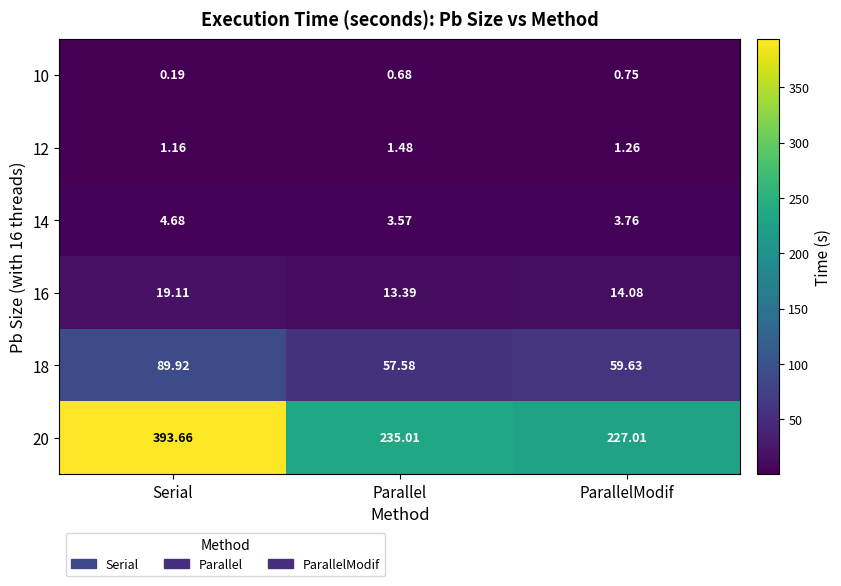

At which category is the sum across all series the highest?

Serial